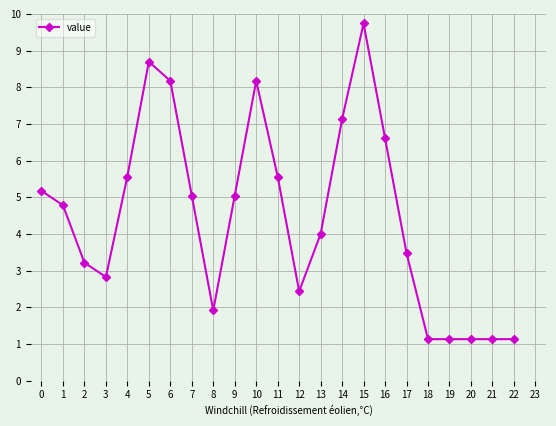

True or false: the data shows 5.6 at 4.

True